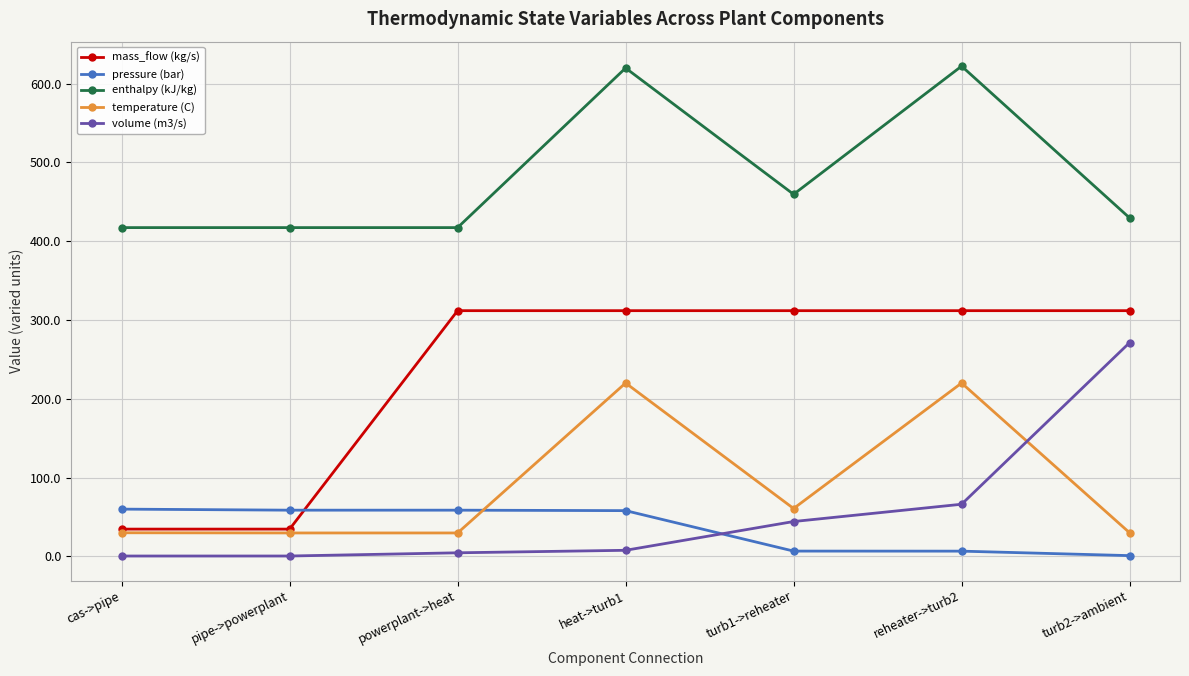

List the series in order of their peak value, highest first.

enthalpy (kJ/kg), mass_flow (kg/s), volume (m3/s), temperature (C), pressure (bar)